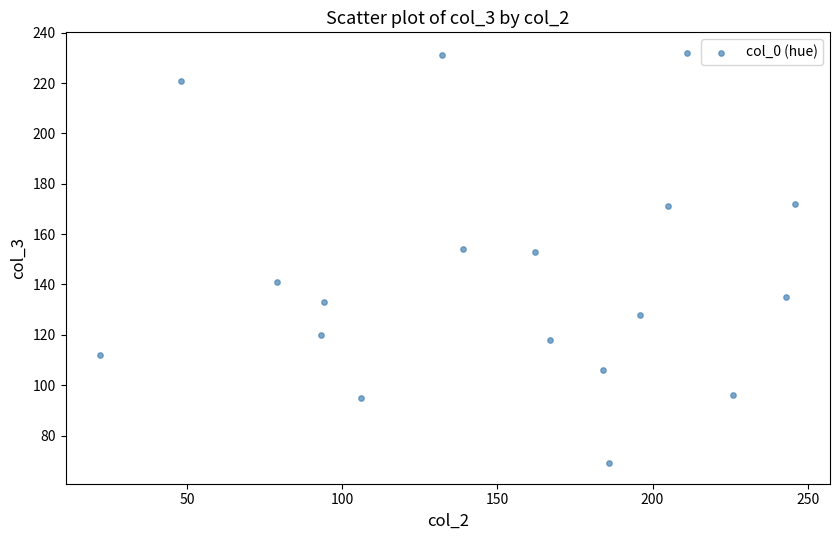

What is the range of Y values (max minus min)?

163